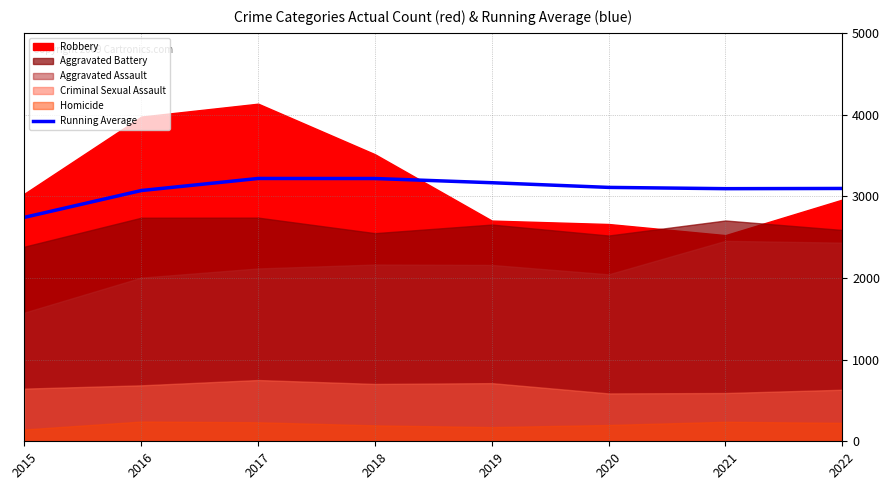

Count the number of values greater than 3108.

4